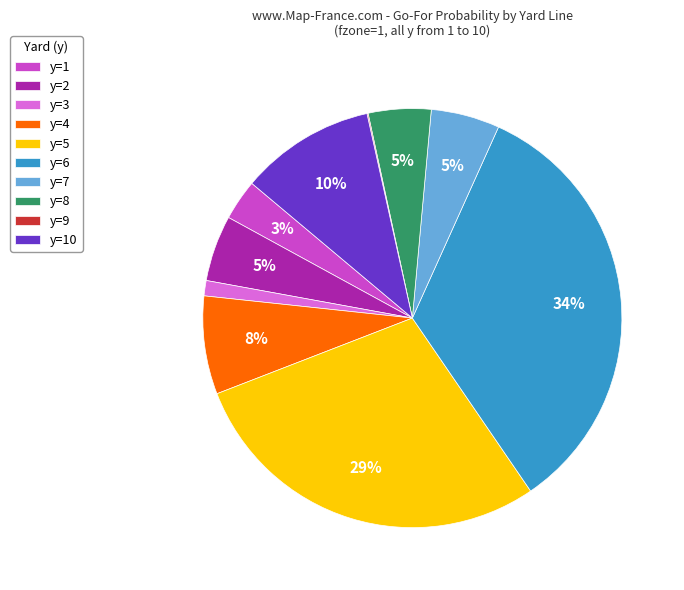

Between y=8 and y=1, which is larger?

y=8